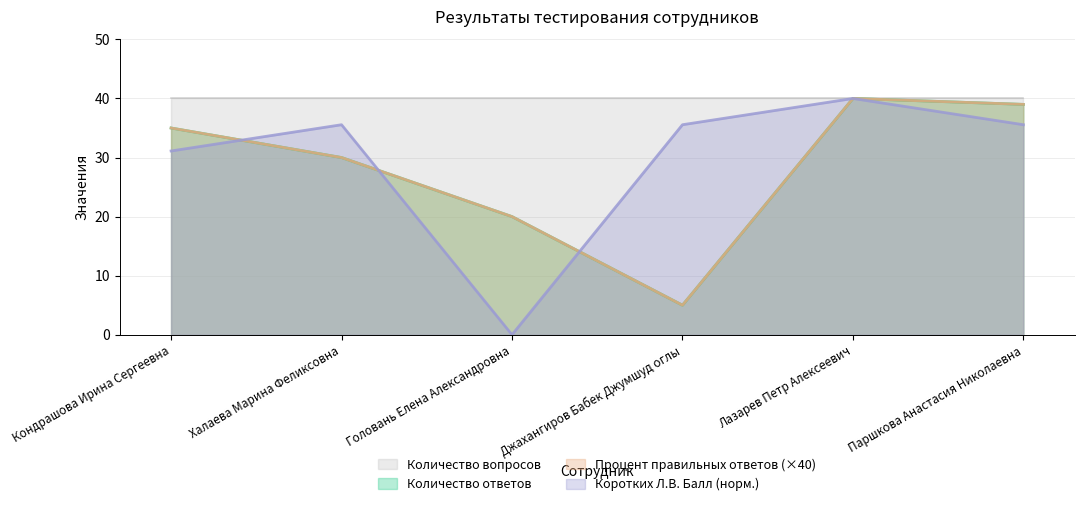

What is the label of the 4th point from the left?

Джахангиров Бабек Джумшуд оглы